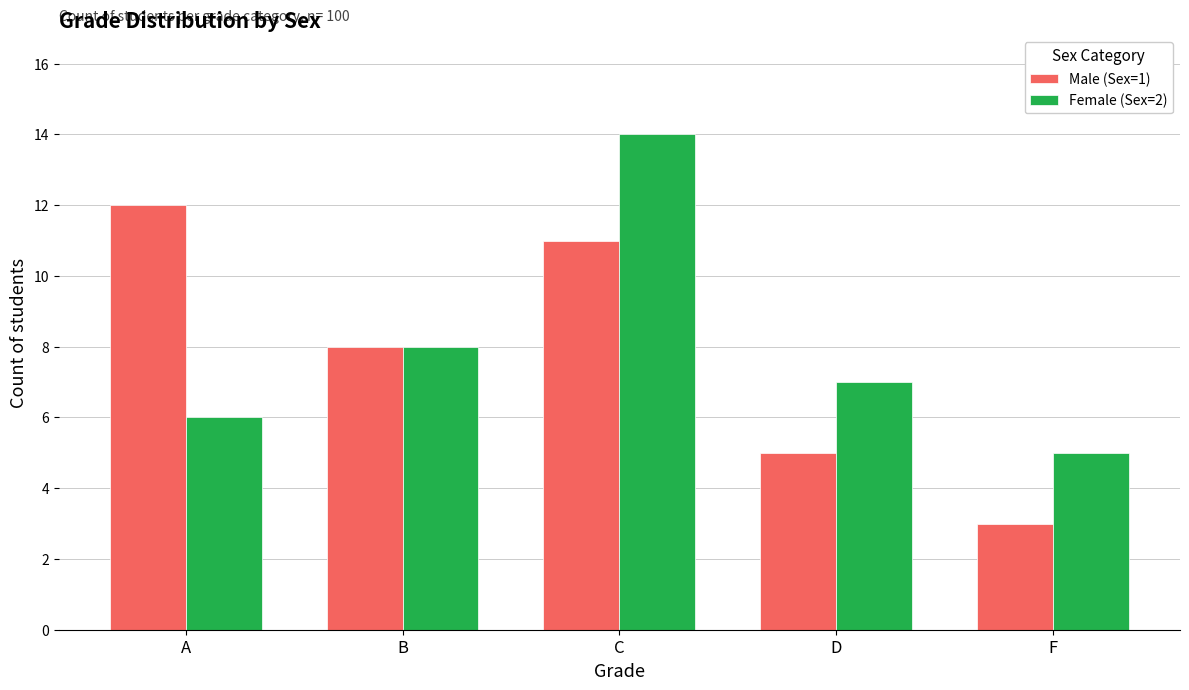

The value of Female (Sex=2) at A is 8. True or false?

False